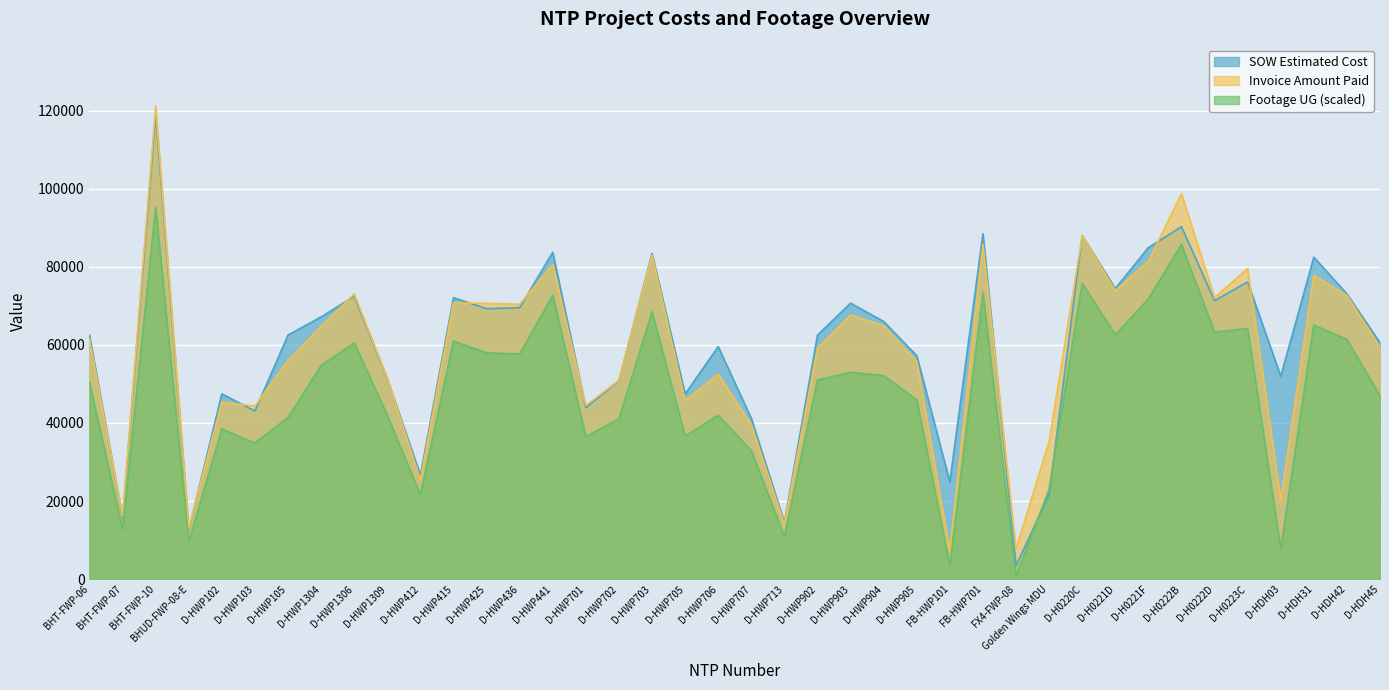

Between D-HWP436 and D-HWP1304, which is larger?

D-HWP436